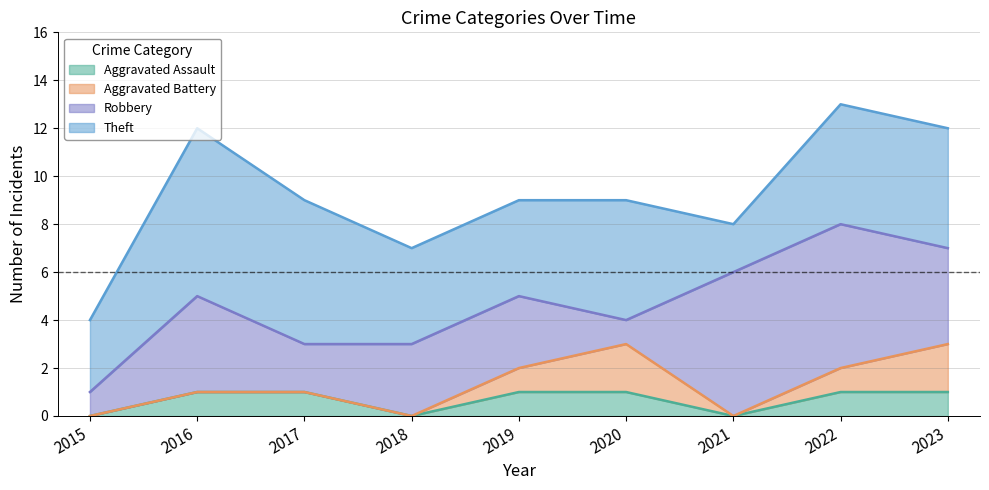

Where is Aggravated Assault nearest to the value 0?

2015